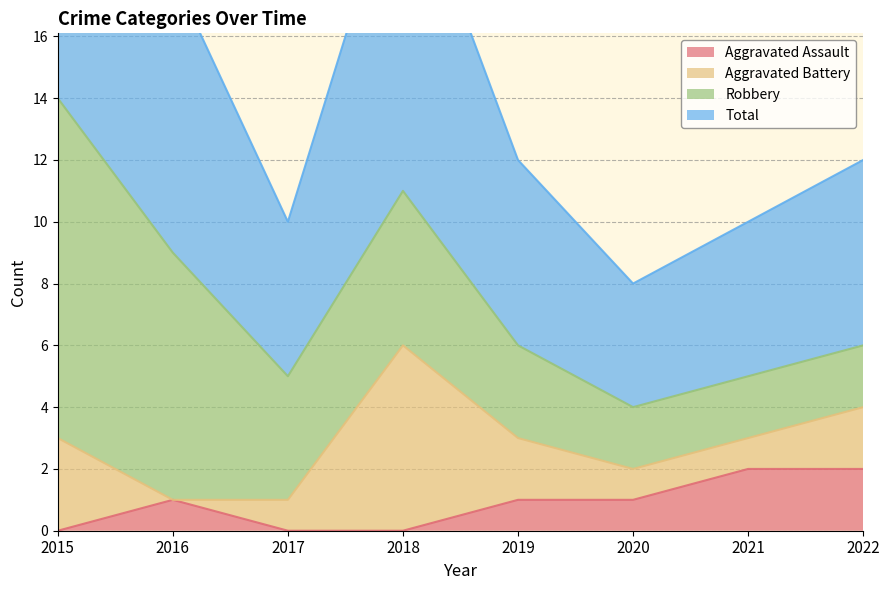

True or false: Aggravated Assault and Total intersect in this chart.

False